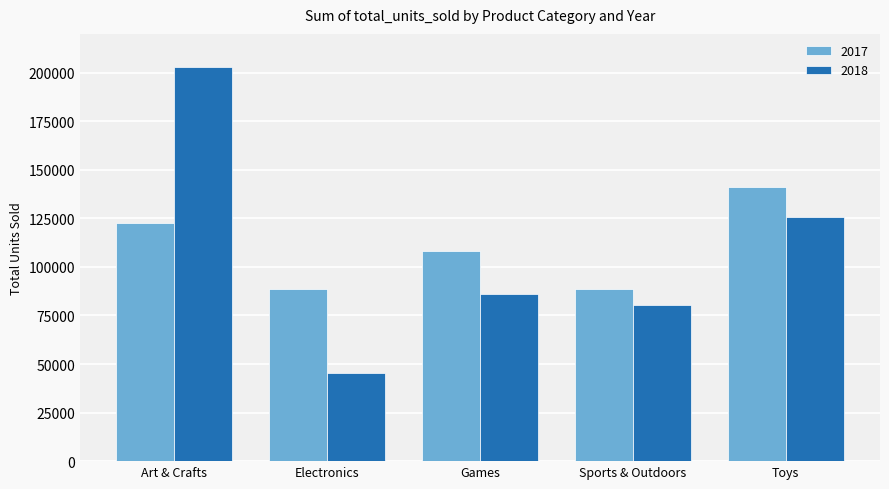

Which series changed the most between Games and Toys?

2018